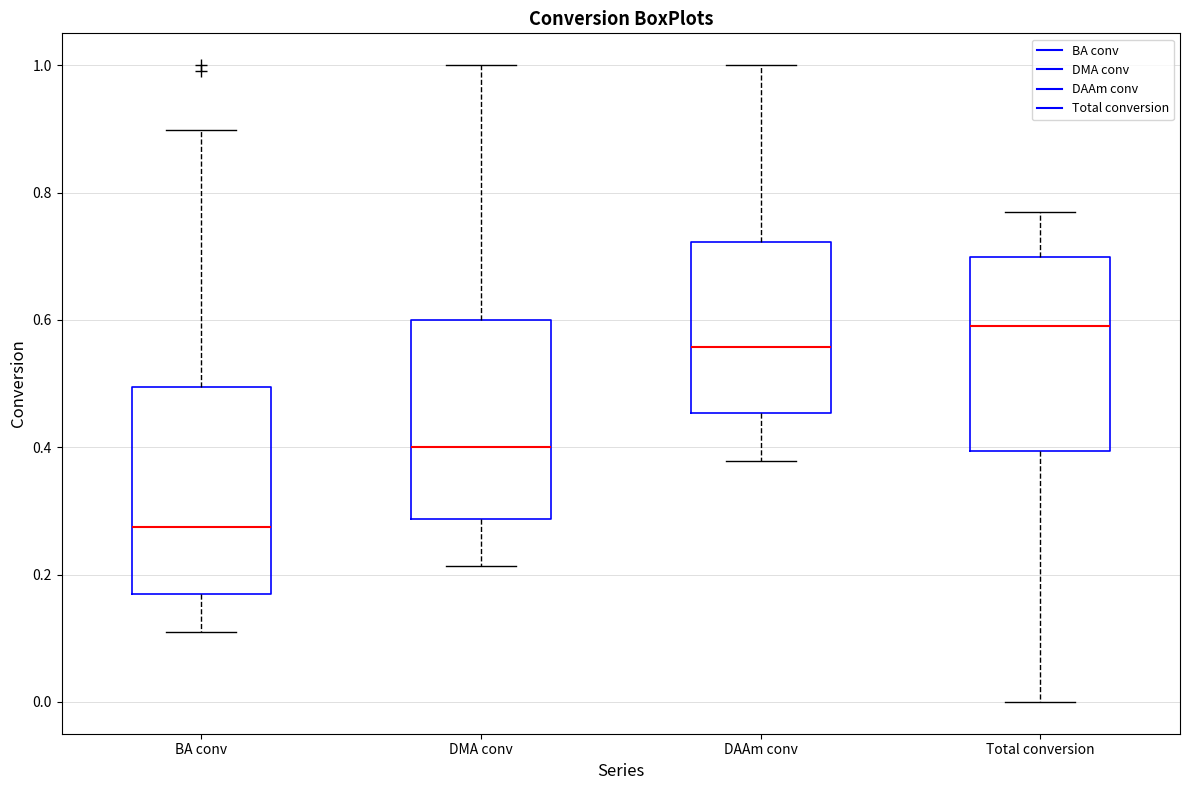

Reading left to right, transcribe this box plot: for each box, give where its median line is, the range the box spans, and where its two whiskers end, as read against the y-axis. The values are not printed on the chart, so give them approximately, as read against the axis.

BA conv: median 0.28, box 0.18 to 0.50, whiskers 0.10 to 0.90
DMA conv: median 0.40, box 0.28 to 0.60, whiskers 0.22 to 1.00
DAAm conv: median 0.56, box 0.46 to 0.72, whiskers 0.38 to 1.00
Total conversion: median 0.60, box 0.40 to 0.70, whiskers 0.00 to 0.76